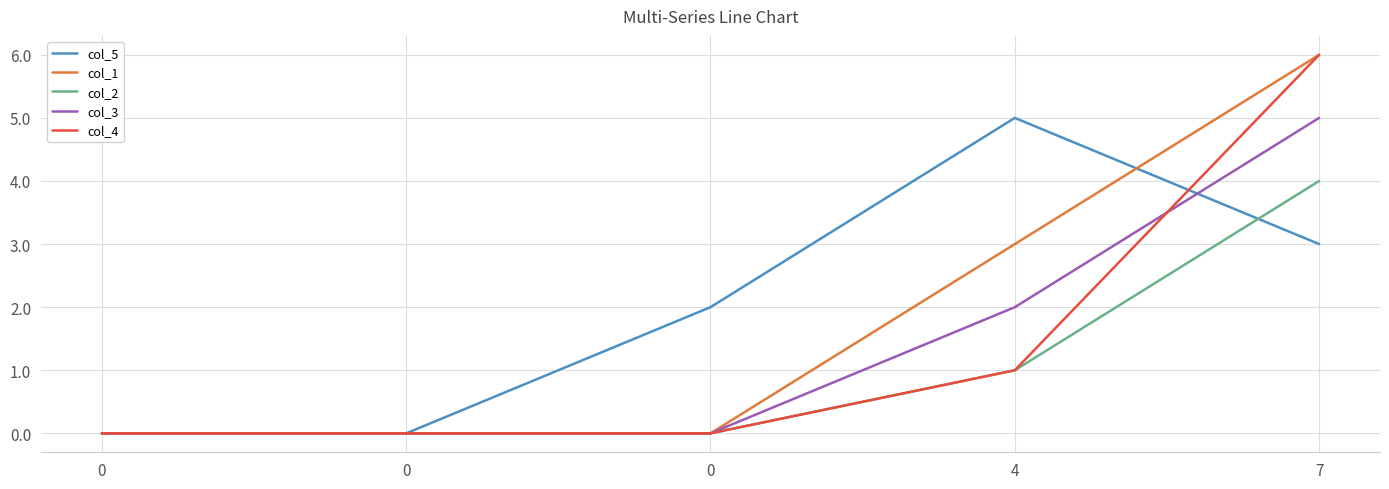

What are all the series names shown in the legend?

col_5, col_1, col_2, col_3, col_4